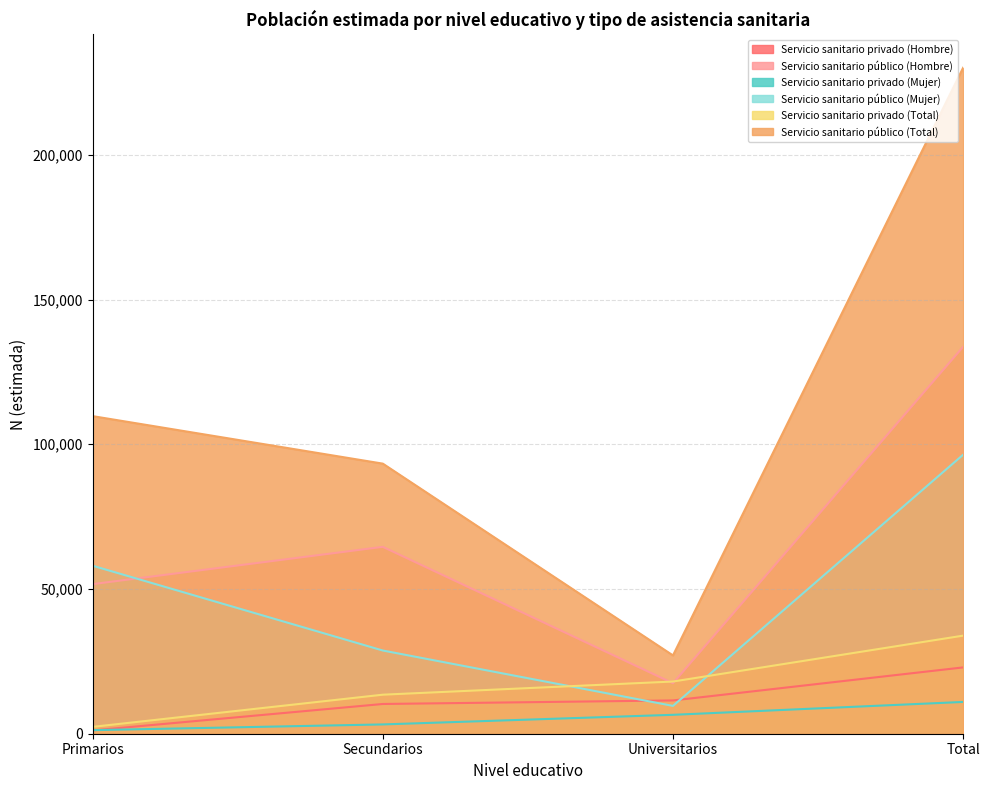

Reading left to right, extract all data points from this chart.

Servicio sanitario privado (Hombre): 1138	10275	11499	22912
Servicio sanitario público (Hombre): 51688	64568	17444	133700
Servicio sanitario privado (Mujer): 1233	3211	6533	10978
Servicio sanitario público (Mujer): 58042	28748	9610	96400
Servicio sanitario privado (Total): 2371	13486	18033	33890
Servicio sanitario público (Total): 109730	93317	27054	230101